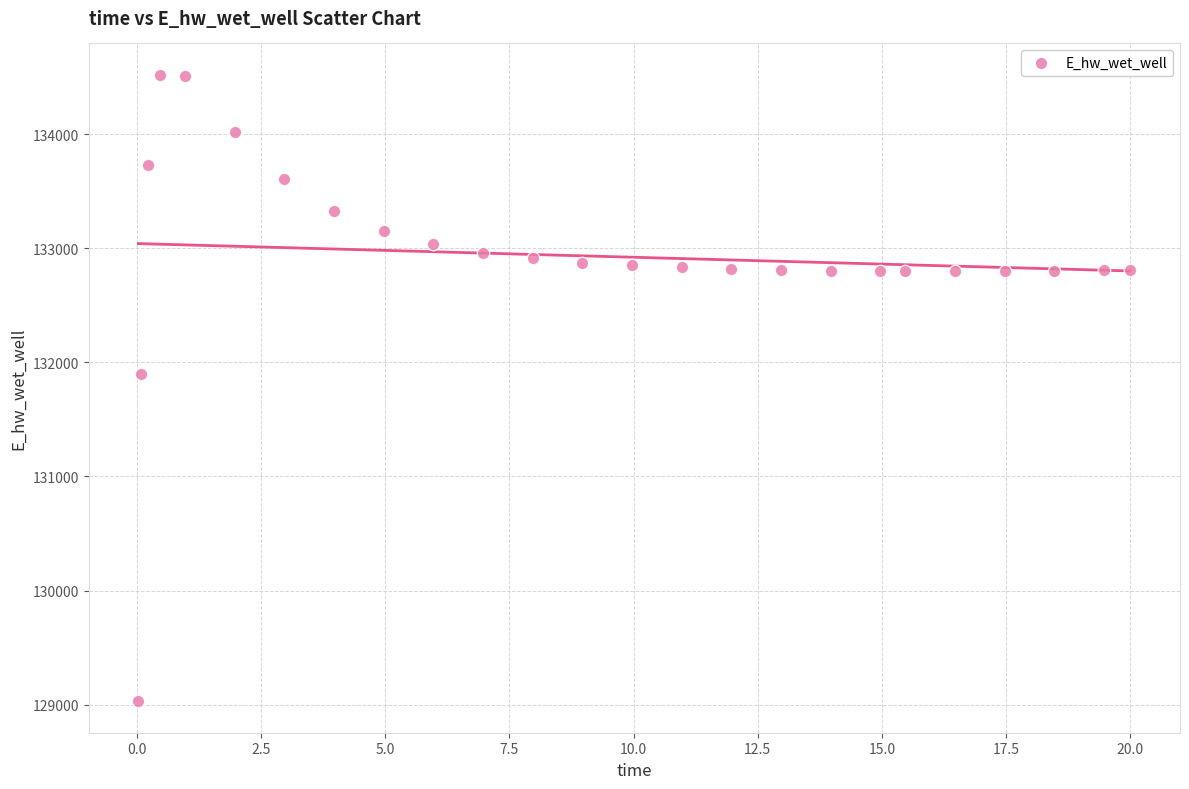

What Y value in the scatter plot is closest to 131774?

131893.5